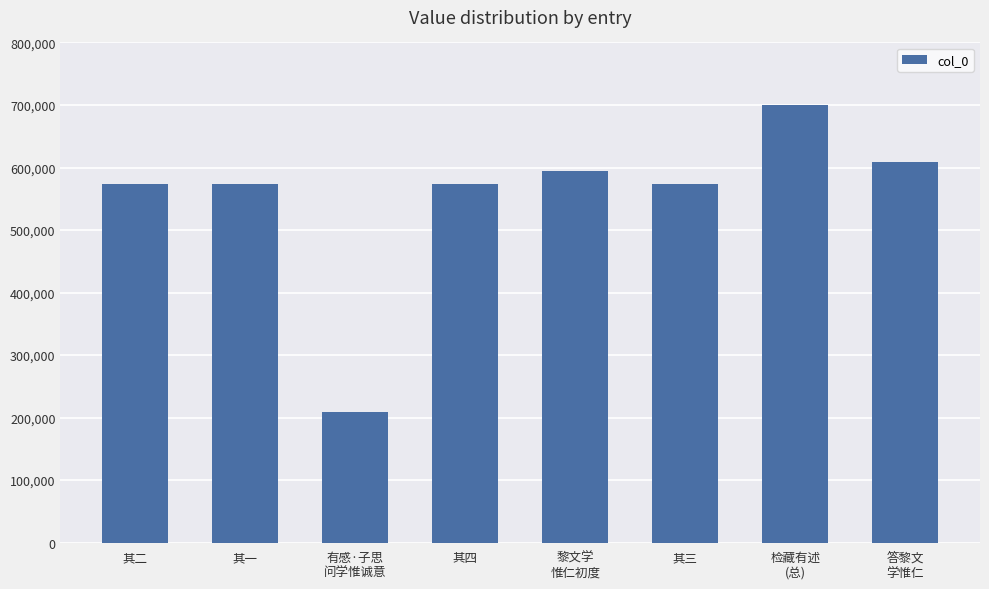

What is the change in value from 其二 to 黎文学
惟仁初度?

+22036